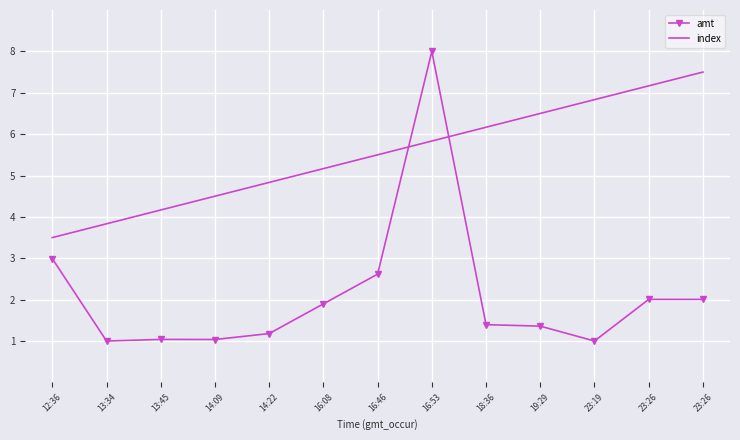

Which series has the largest range (max minus min)?

amt